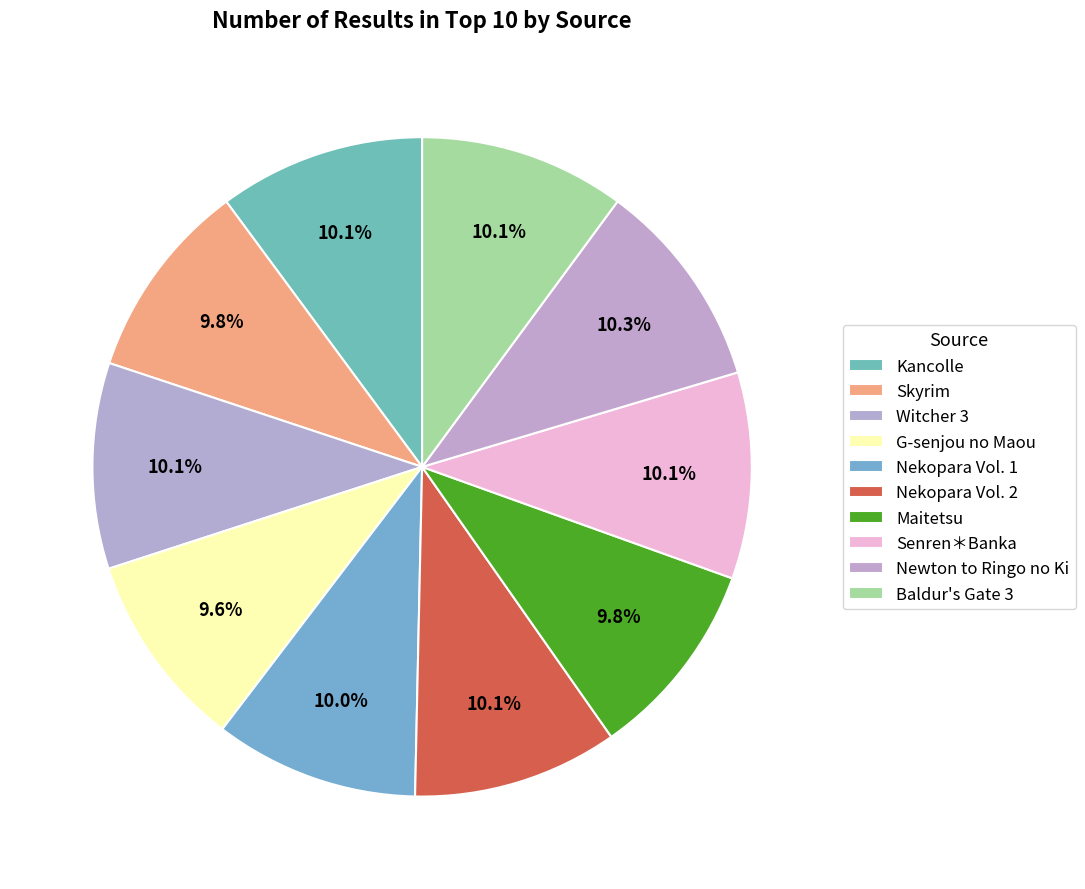

To the nearest percent, what portion does Newton to Ringo no Ki represent?

10%